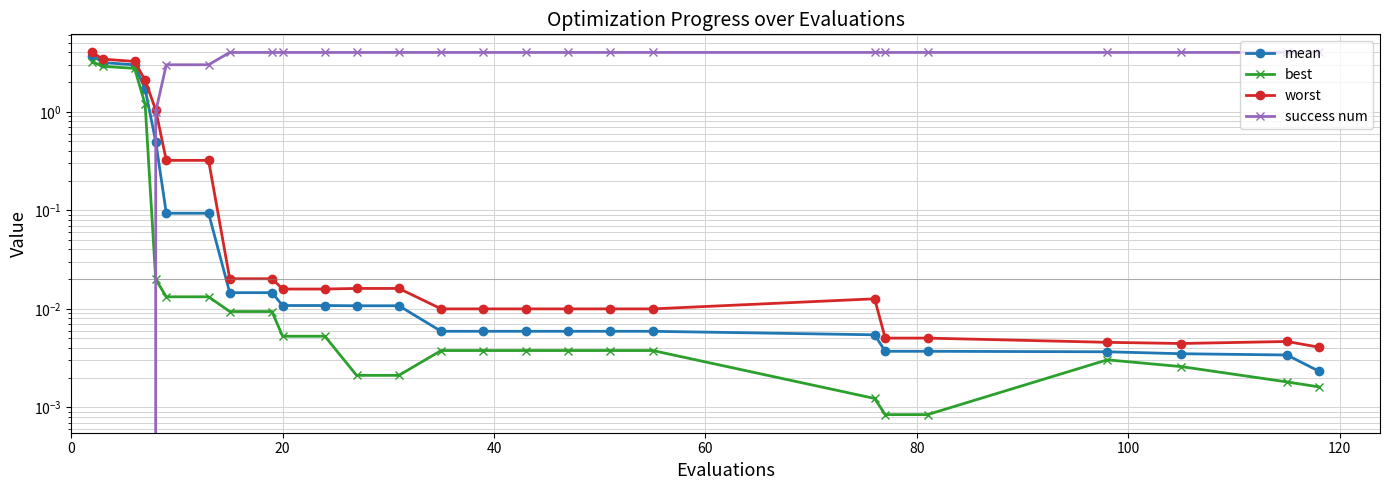

True or false: mean has more than 1 points higher than both neighbors.

False